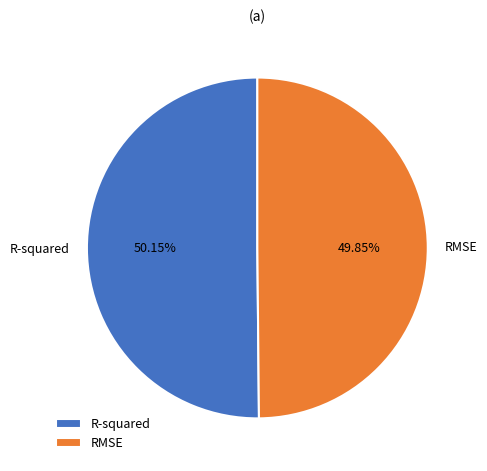

The R-squared slice represents 40% of the pie. True or false?

False